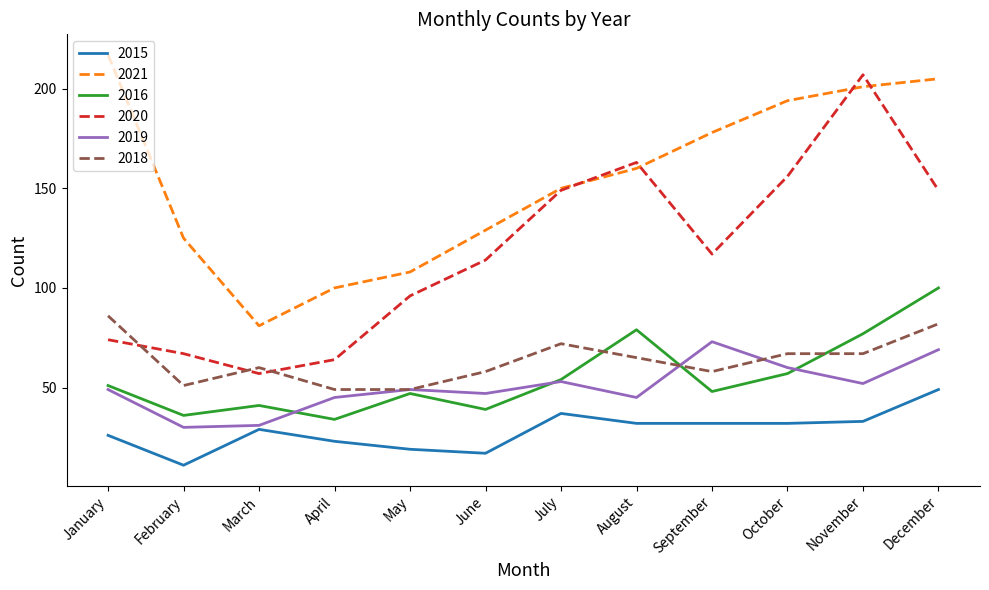

True or false: 2019 has a value of 83 at July.

False